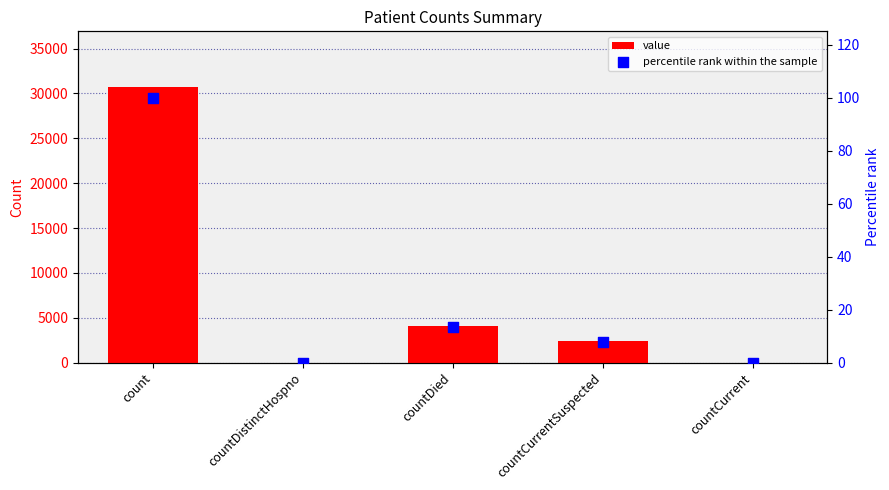

At which category is the sum across all series the highest?

count